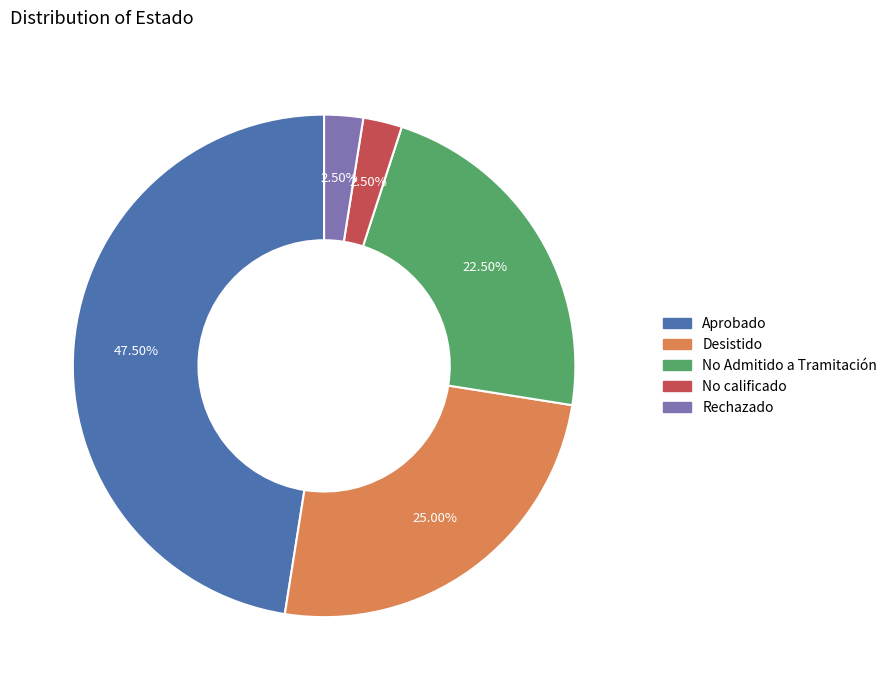

Between Rechazado and Aprobado, which is larger?

Aprobado